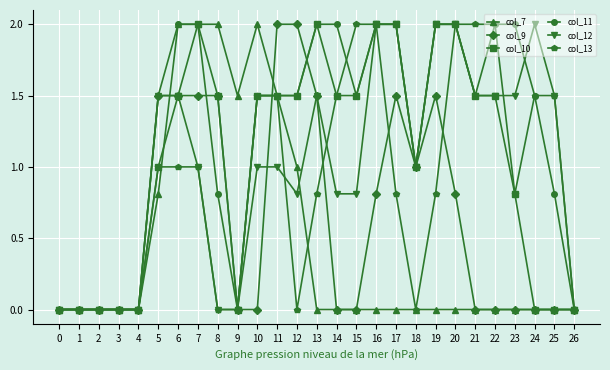

The col_7 series shows -1.2 at 20. True or false?

False